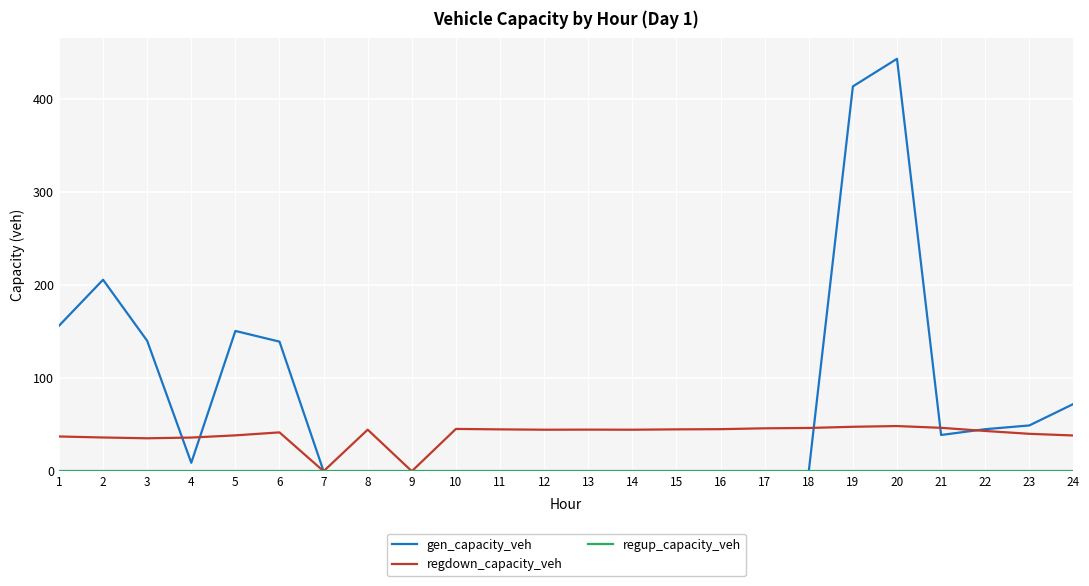

At which category is the sum across all series the highest?

20